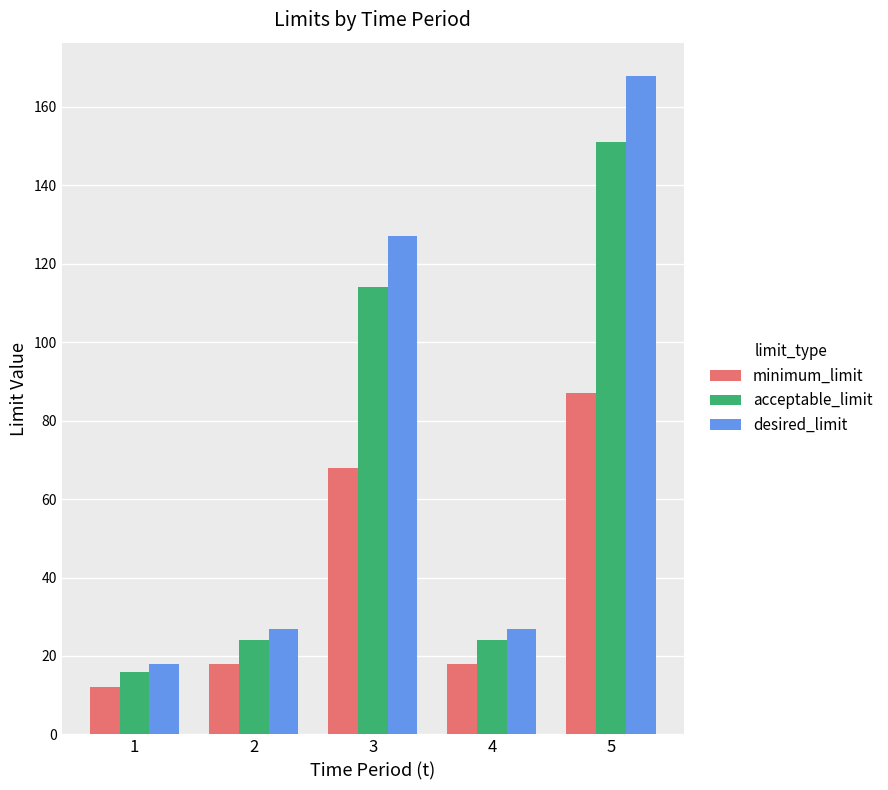

List the series in order of their overall mean, highest first.

desired_limit, acceptable_limit, minimum_limit